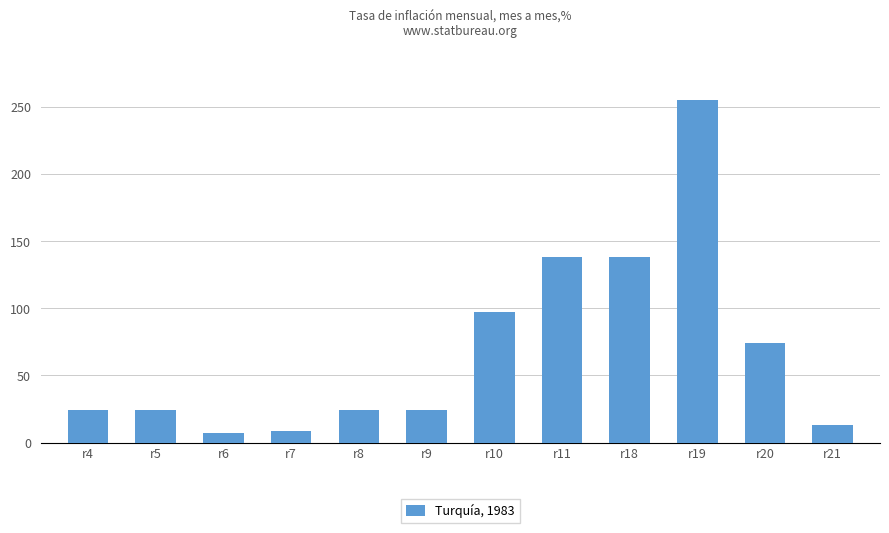

What is the difference between the second highest and minimum values?

131